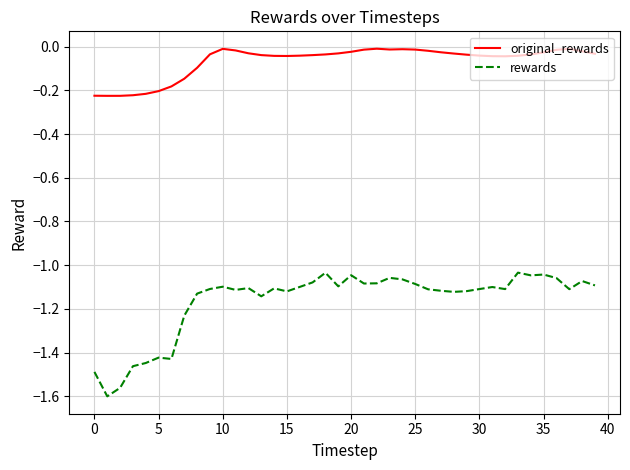

True or false: original_rewards and rewards cross at least once.

False